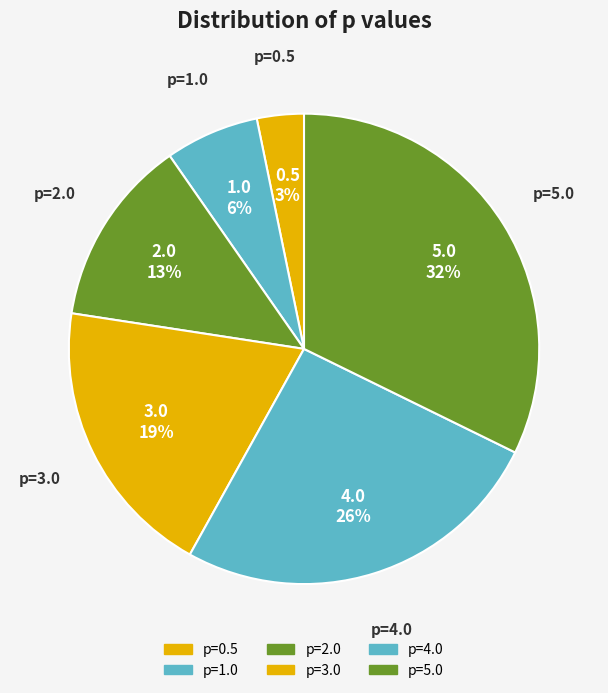

What percentage do p=2.0 and p=1.0 together represent?

19.4%